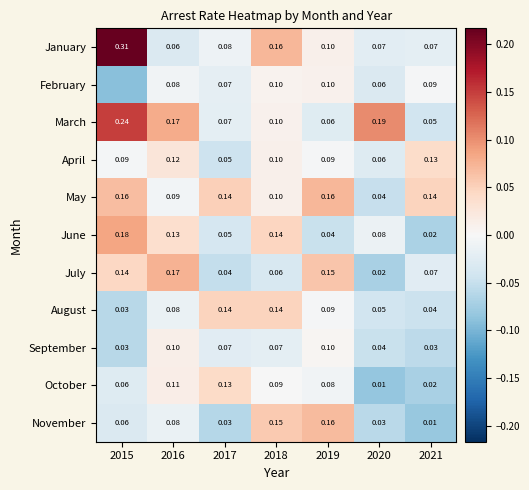

Is the value of January at 2017 greater than the value of July at 2021?

Yes